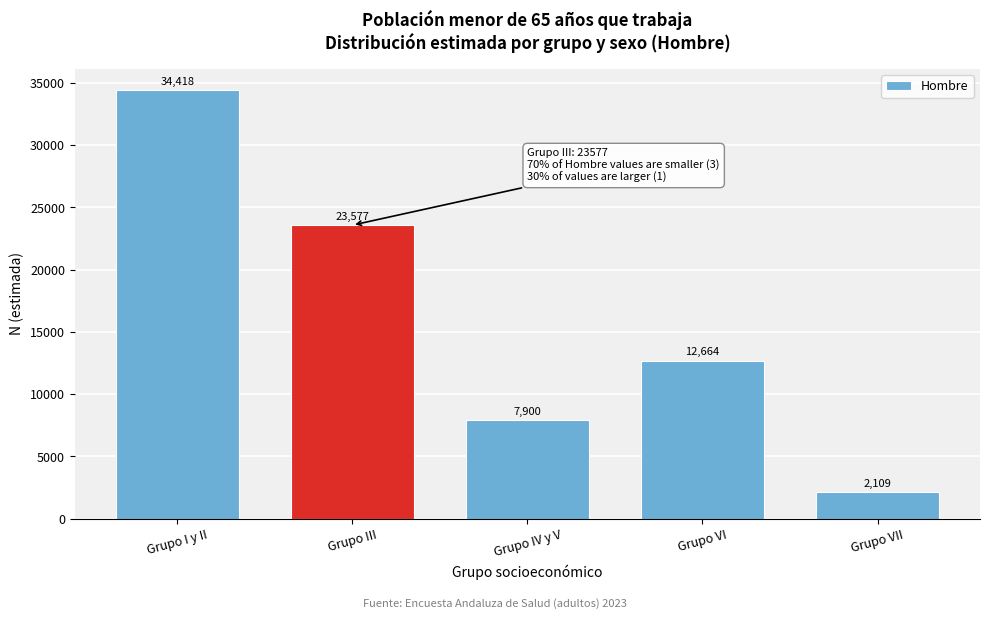

Reading left to right, what are all the values shown in this chart?

34418	23577	7900	12664	2109